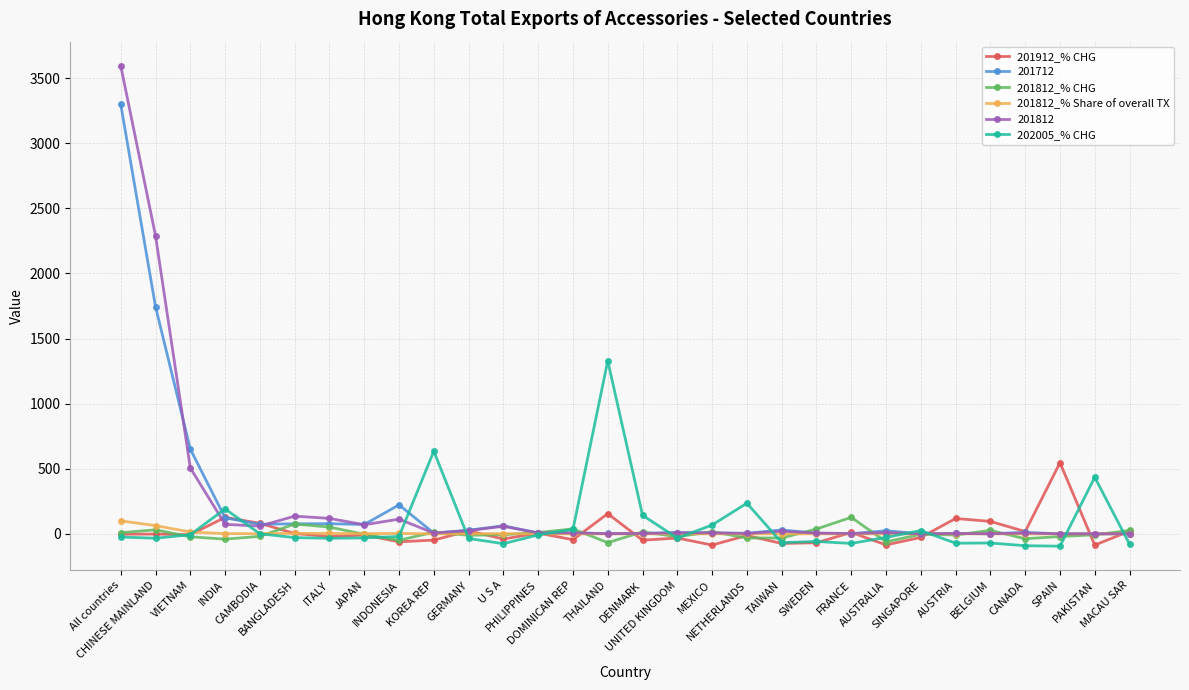

What is the highest value of the 201712 series?

3298.7